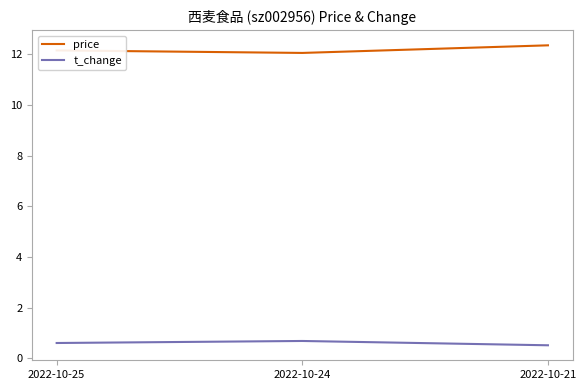

List the series in order of their overall mean, highest first.

price, t_change